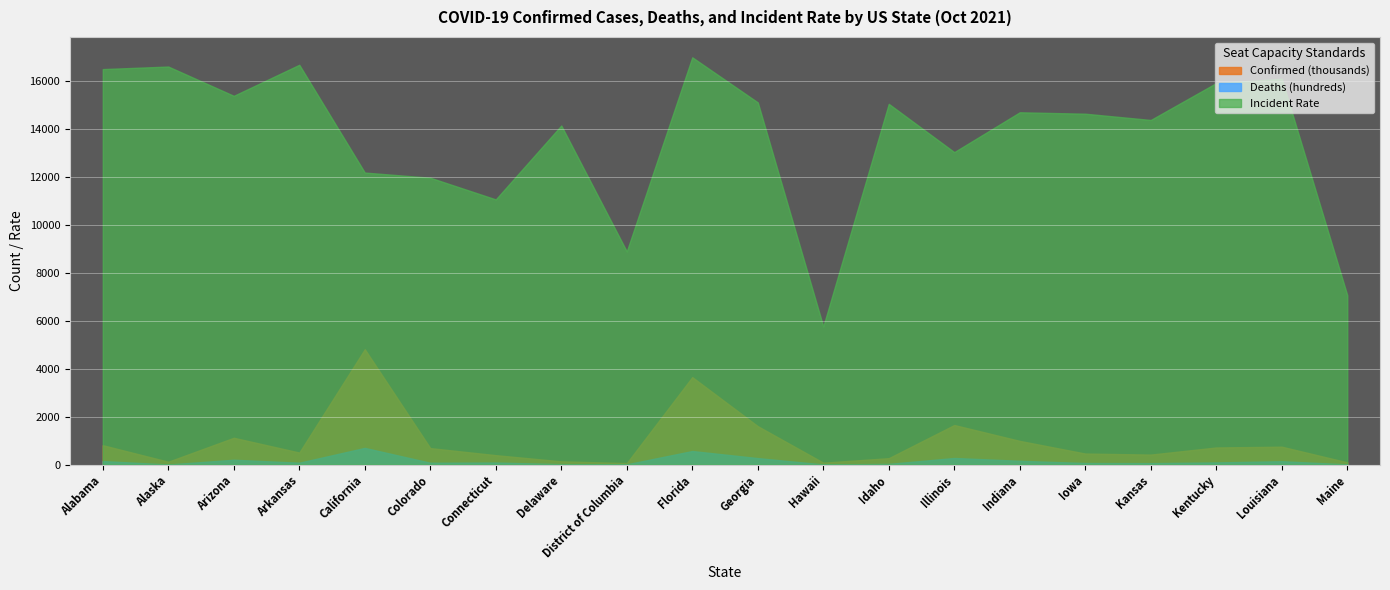

True or false: Deaths has more than 1 interior local peaks.

True